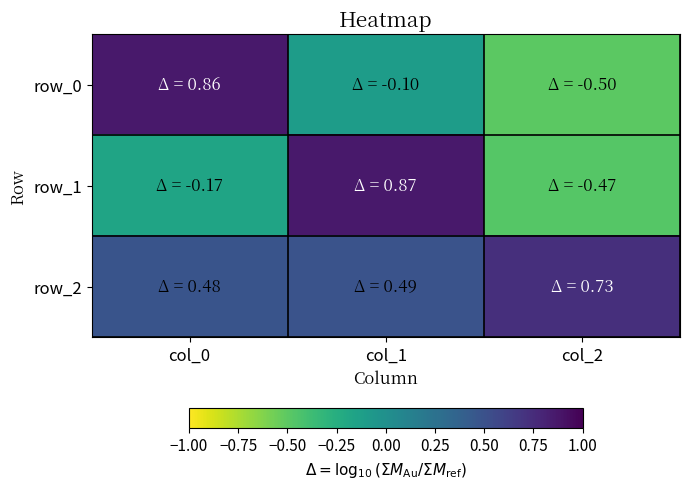

Which series has the largest total across all categories?

row_2